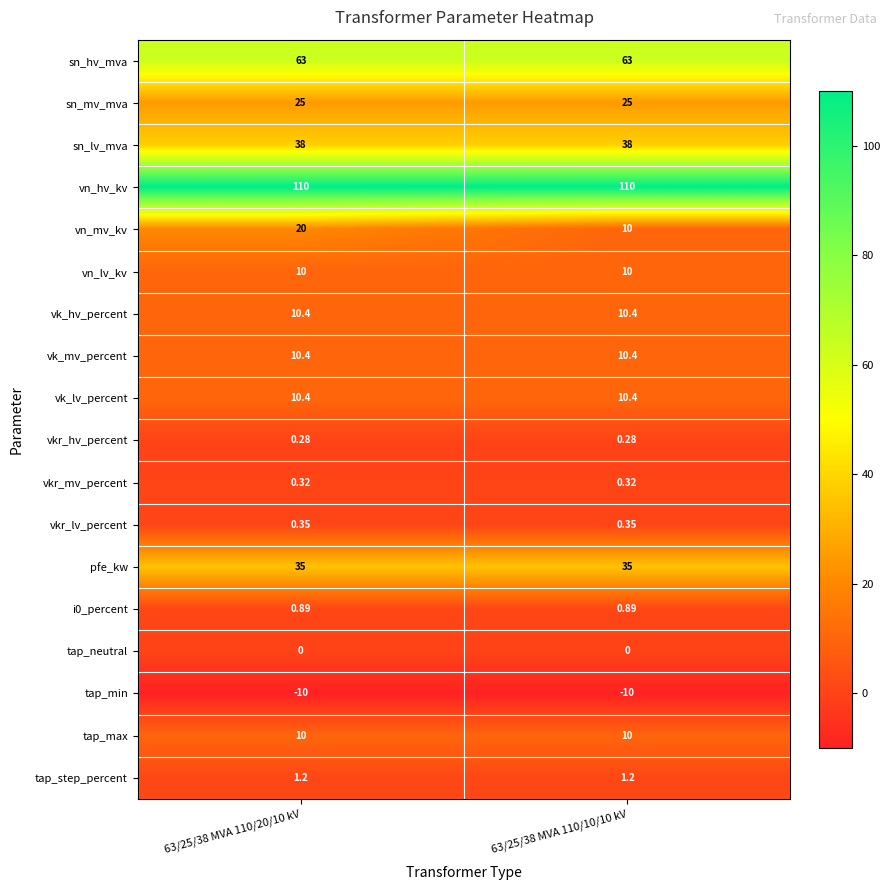

At which category is the sum across all series the highest?

63/25/38 MVA 110/20/10 kV